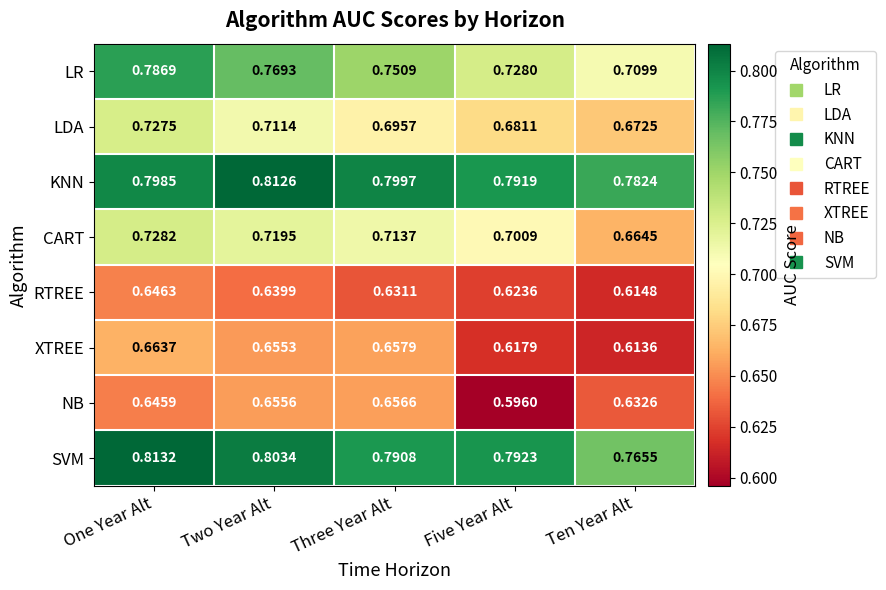

At which label is XTREE closest to 0?

Ten Year Alt